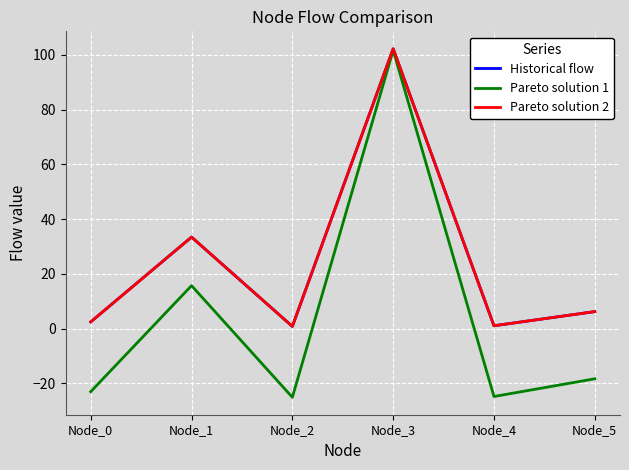

Does the chart display data point markers on the line(s)?

No